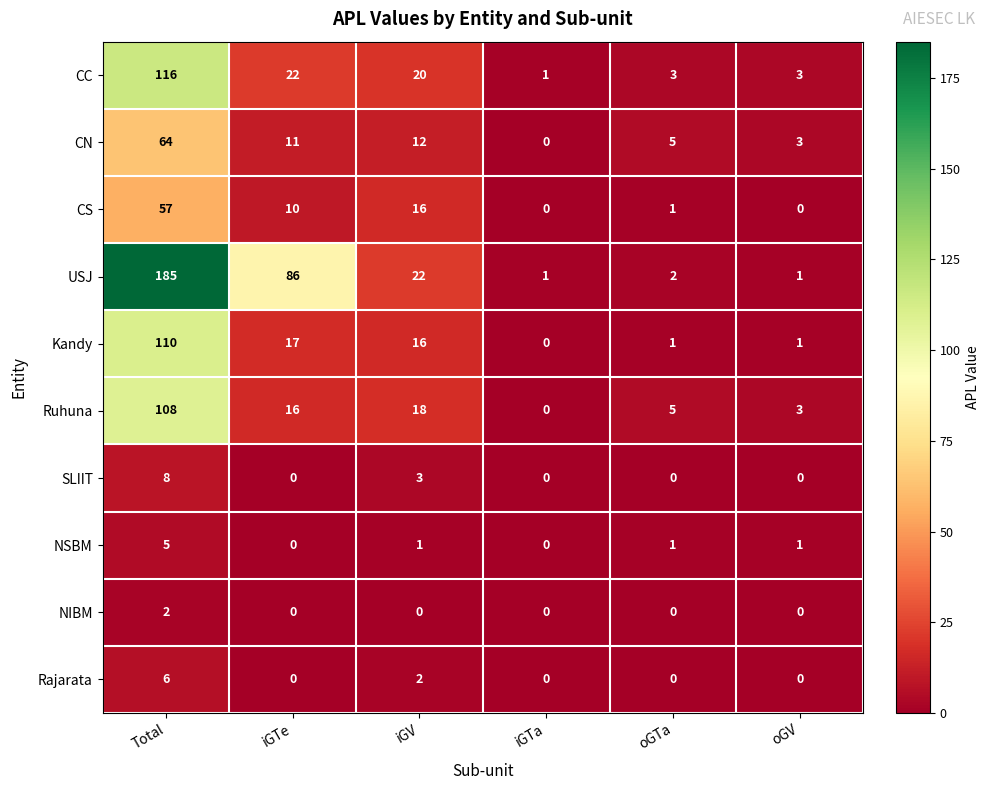

Which series has the largest range (max minus min)?

USJ